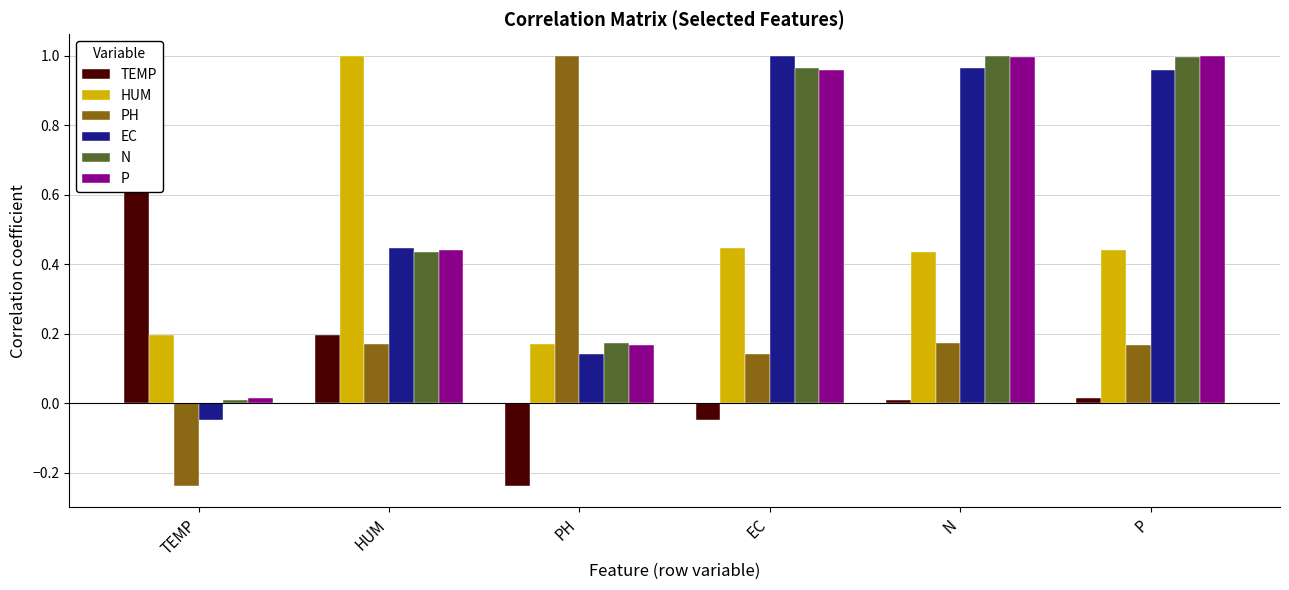

At which category is the sum across all series the highest?

P